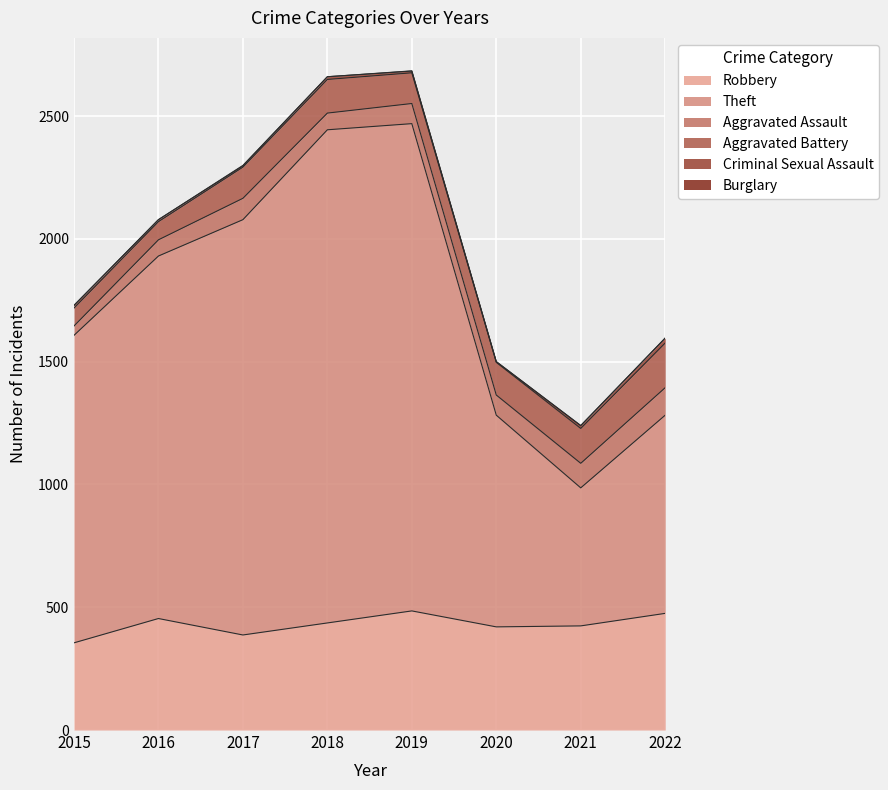

What is the value of the Burglary point at the 3rd from the left?

2